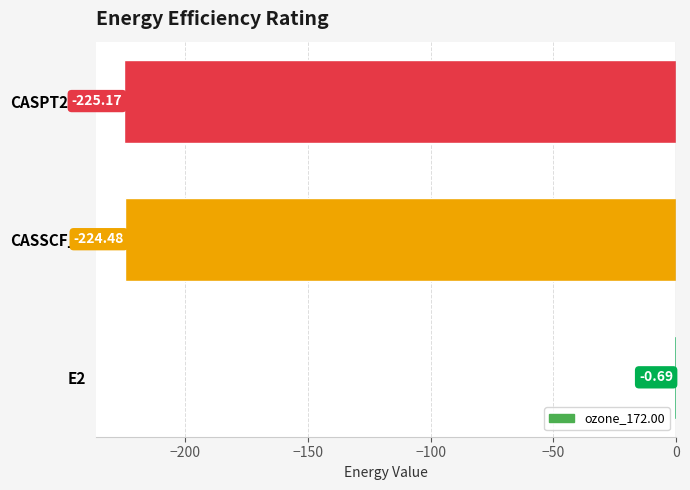

What is the sum of all values?

-450.3